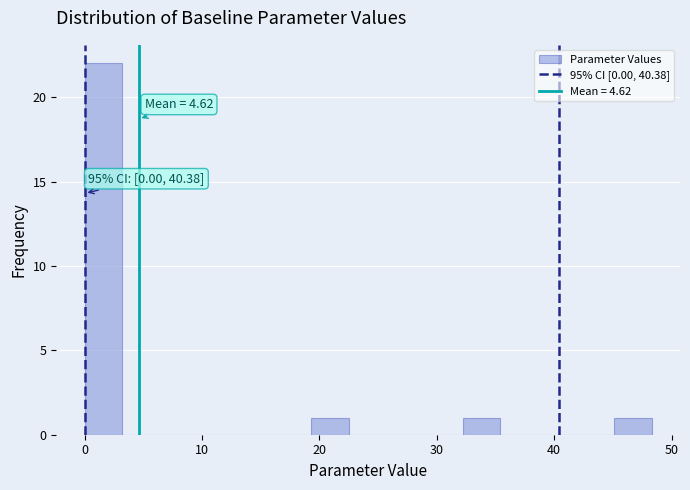

Read against the x-axis, roughly where is the centre of the tallest bar?

2